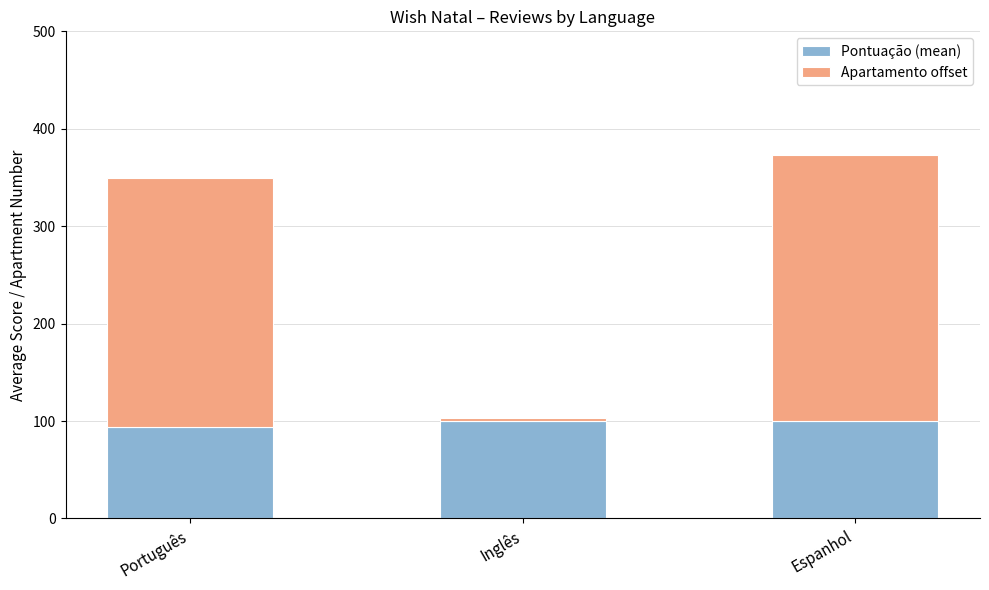

What is the lowest value of the Pontuação (mean) series?

94.3